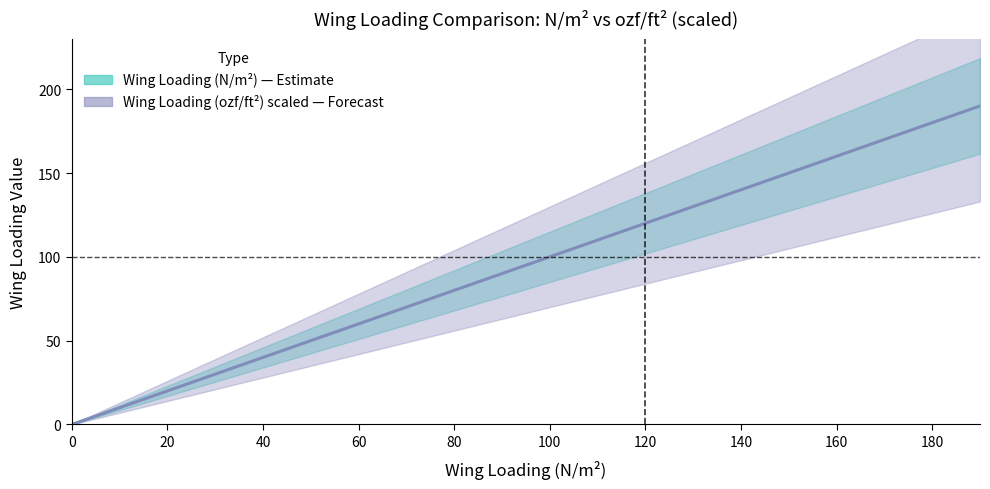

What is the highest value of the Wing Loading (ozf/ft^2) series?

190